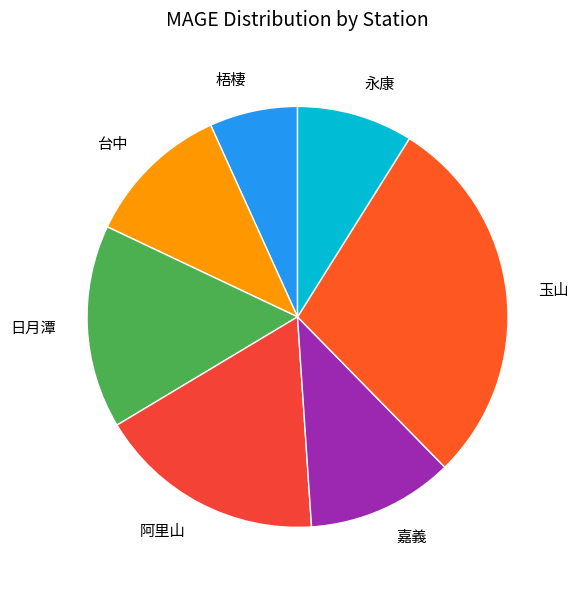

Is it true that 阿里山 is 31% of the pie?

False